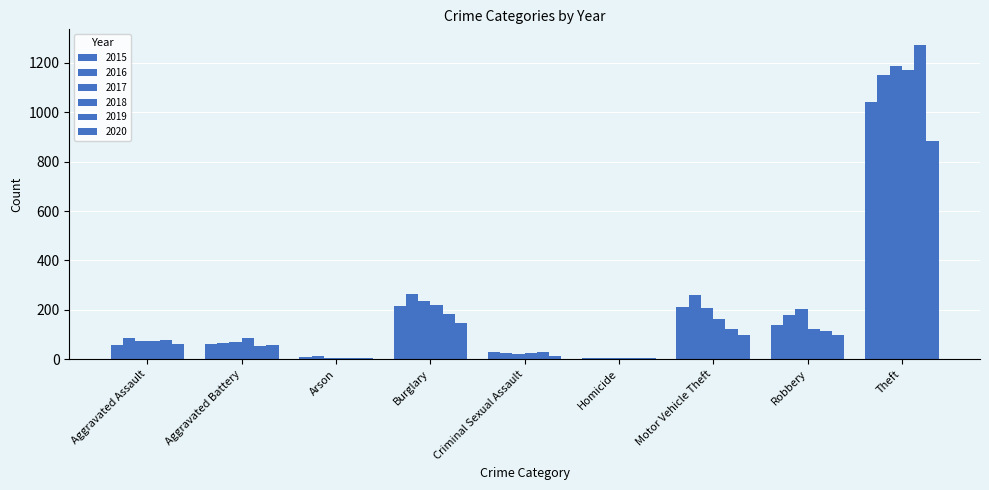

How many distinct data groups are displayed?

6